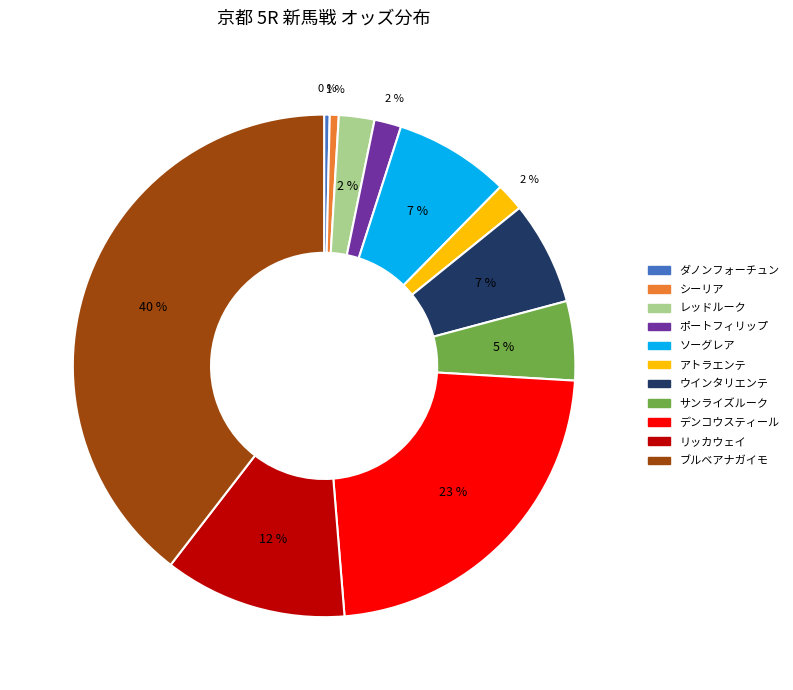

What percentage is the アトラエンテ slice, to the nearest percent?

2%